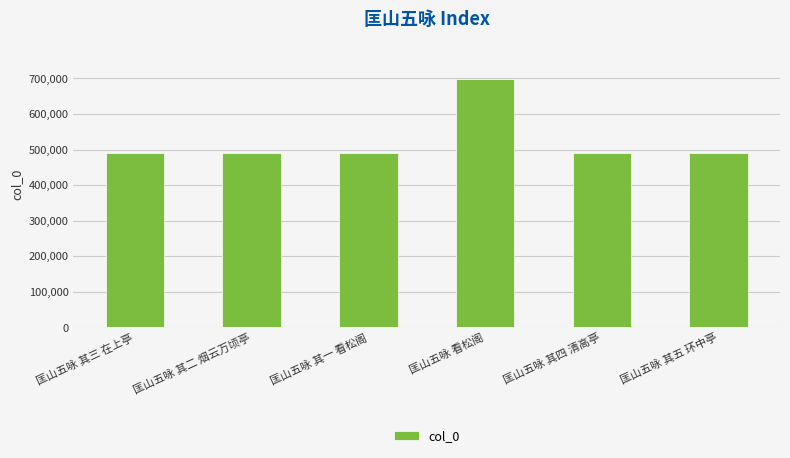

What is the ratio of the value at 匡山五咏 其四 清高亭 to the value at 匡山五咏 其一 看松阁?

1.0